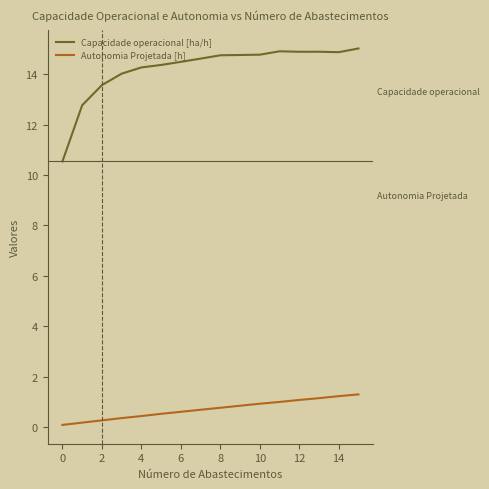

What is the difference between the maximum and second lowest values in the Capacidade operacional [ha/h] series?

2.3